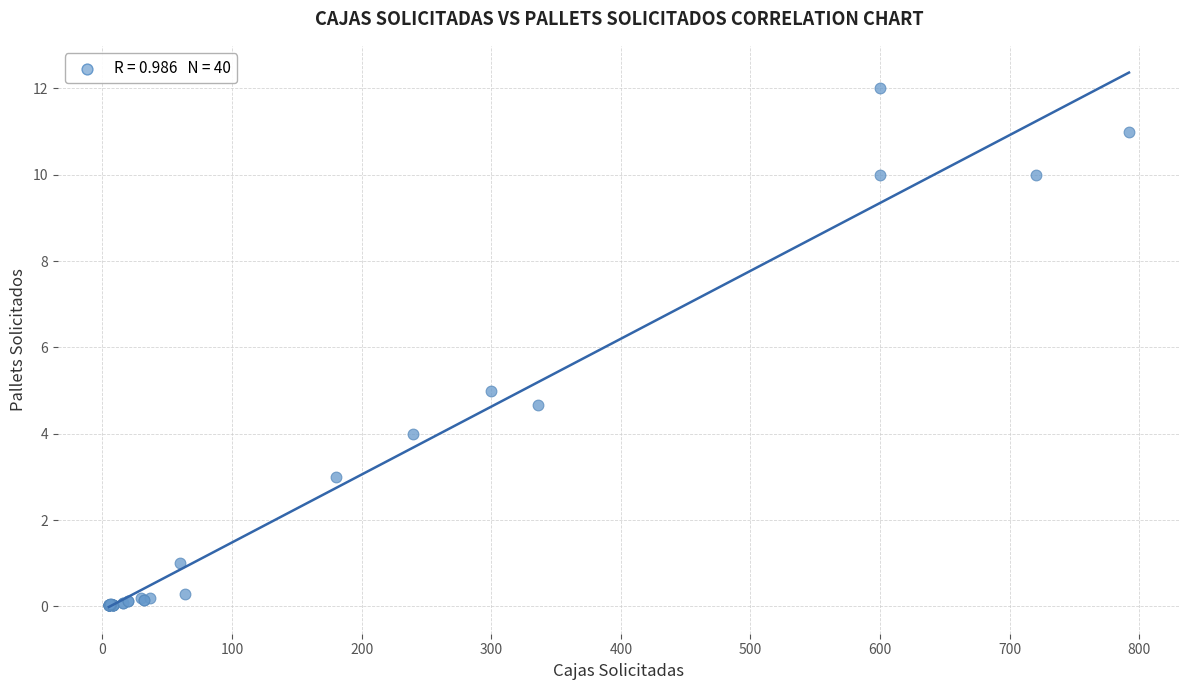

What Y value in the scatter plot is closest to 6?

5.0